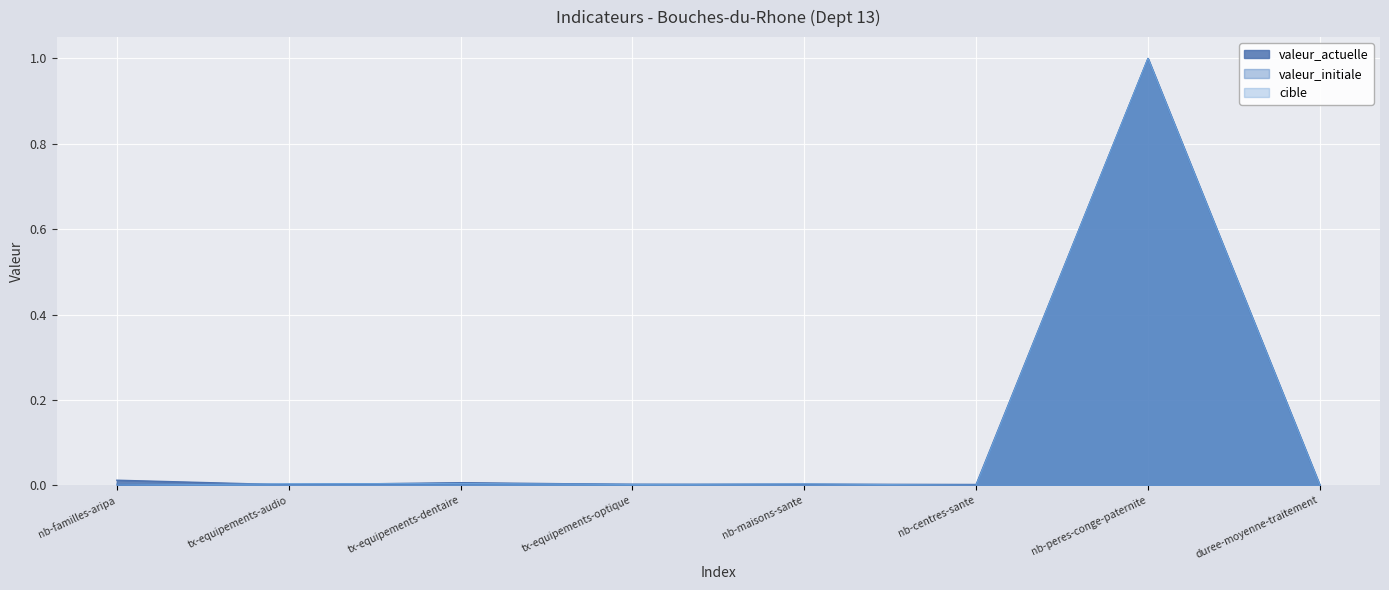

Count the number of categories in the chart.

8